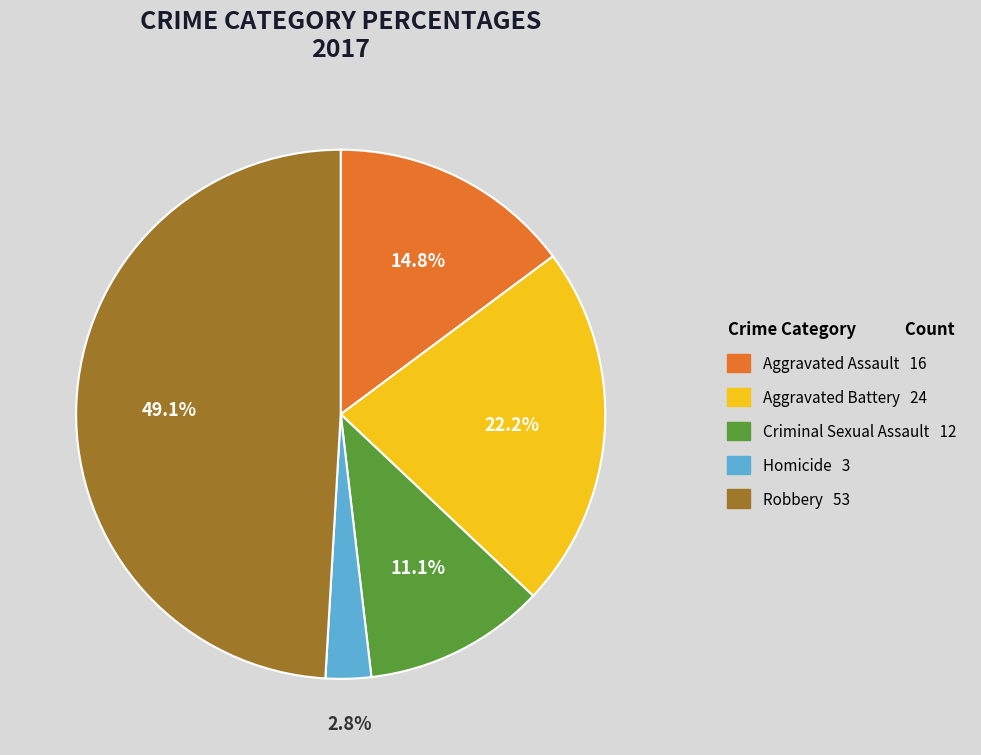

Count the number of slices in the pie.

5